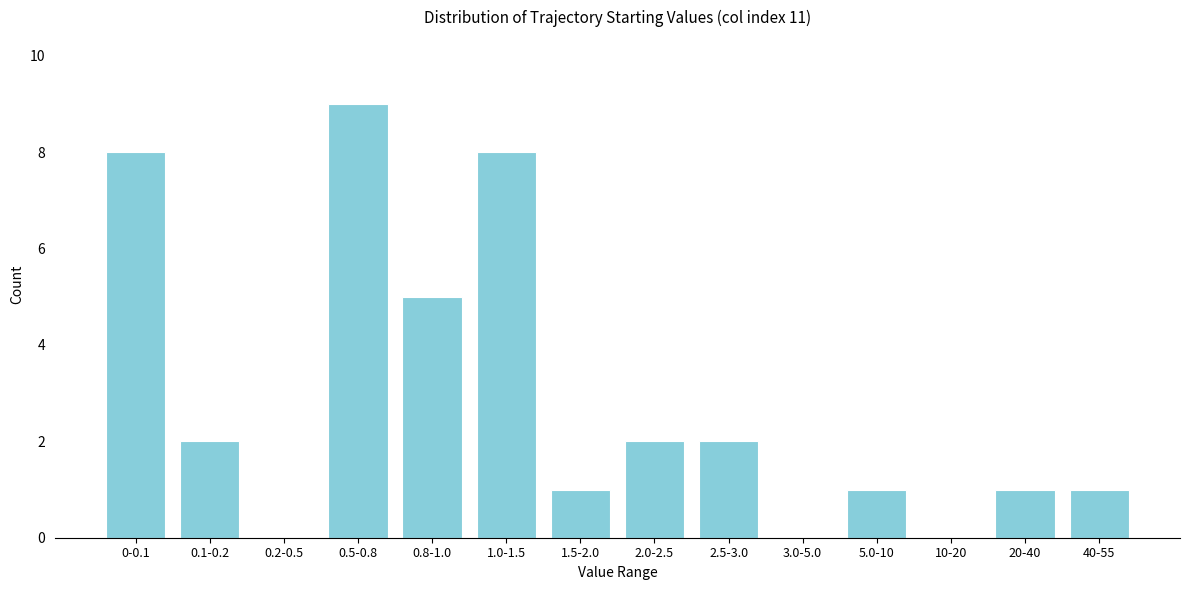

Reading left to right, what are all the values shown in this chart?

0-0.1=8	0.1-0.2=2	0.2-0.5=0	0.5-0.8=9	0.8-1.0=5	1.0-1.5=8	1.5-2.0=1	2.0-2.5=2	2.5-3.0=2	3.0-5.0=0	5.0-10=1	10-20=0	20-40=1	40-55=1